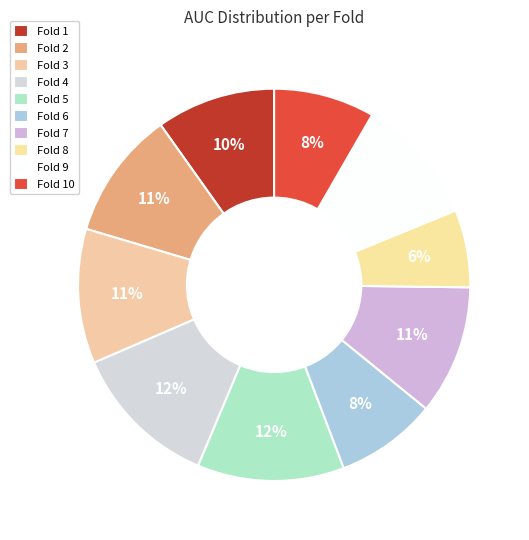

How many segments does this pie chart have?

10